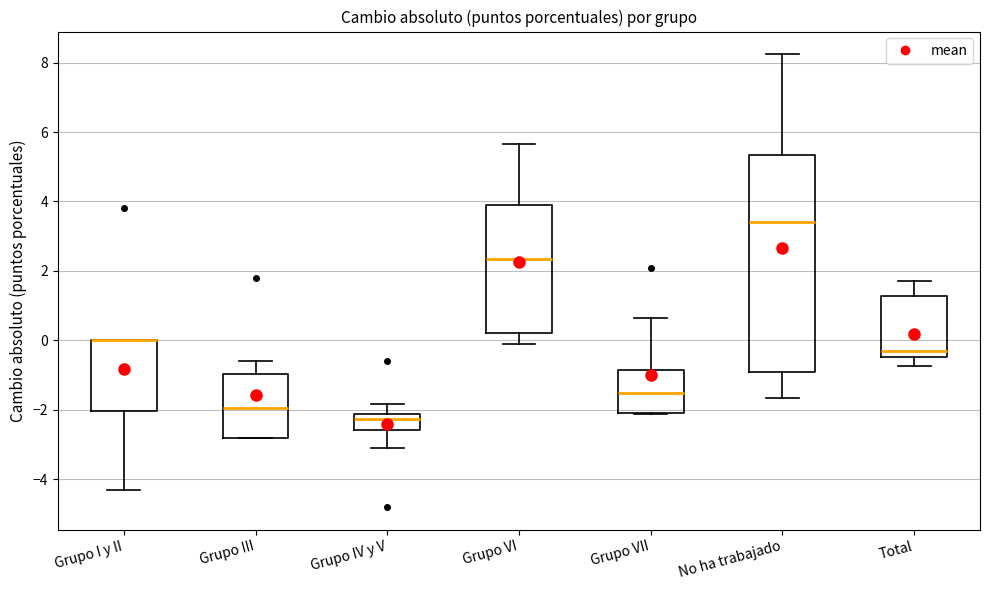

Where is the upper edge of the box for Grupo I y II on the y-axis? The values are not printed on the chart, so give them approximately, as read against the axis.

0.0